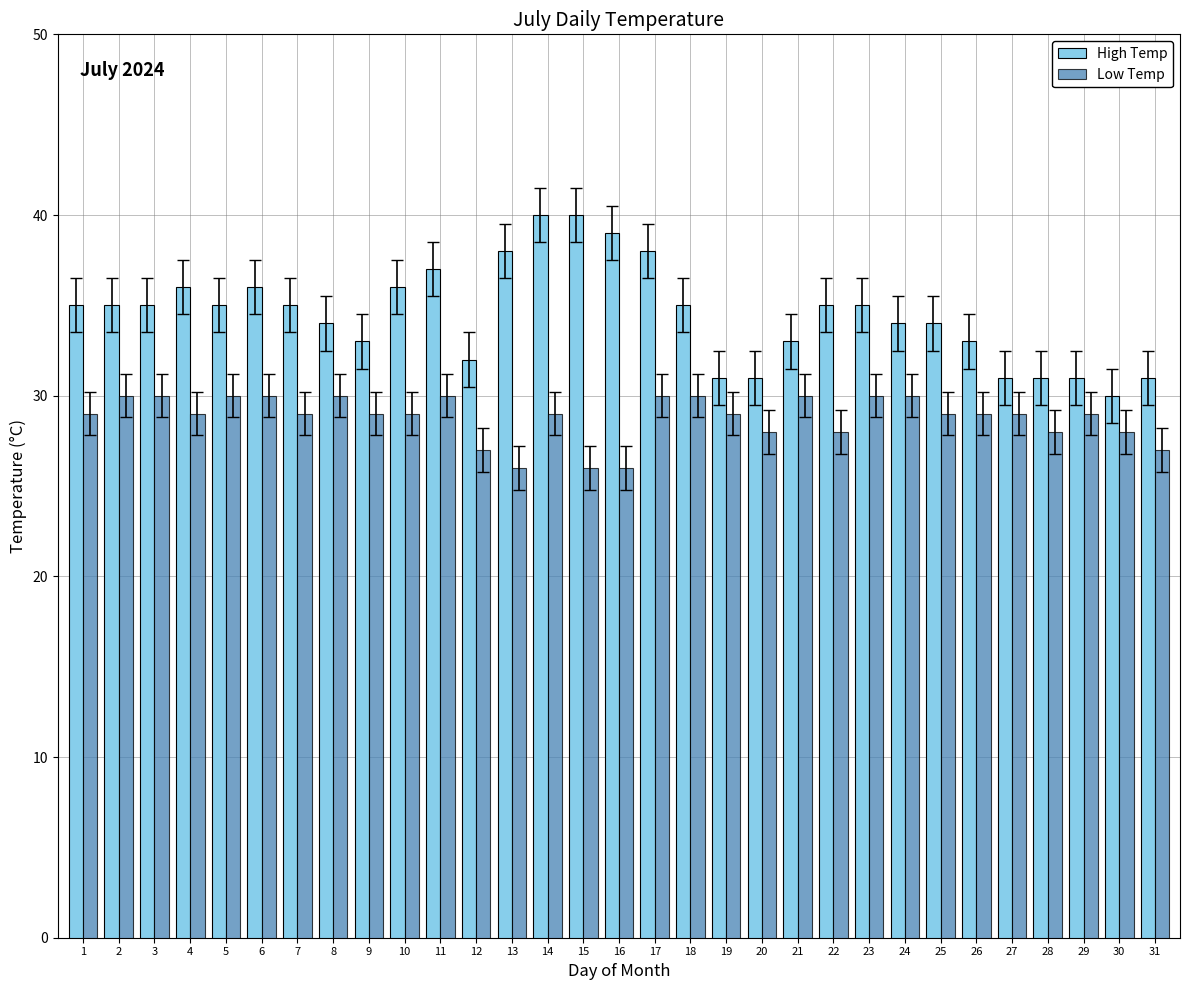

How many groups of bars are there?

31